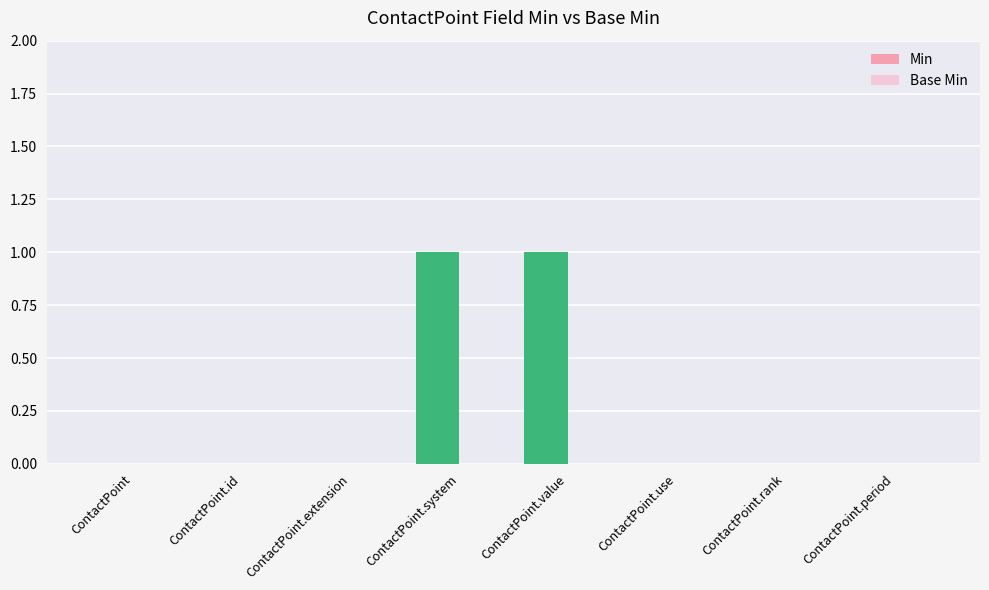

Is it true that the value at ContactPoint.use is 0?

True